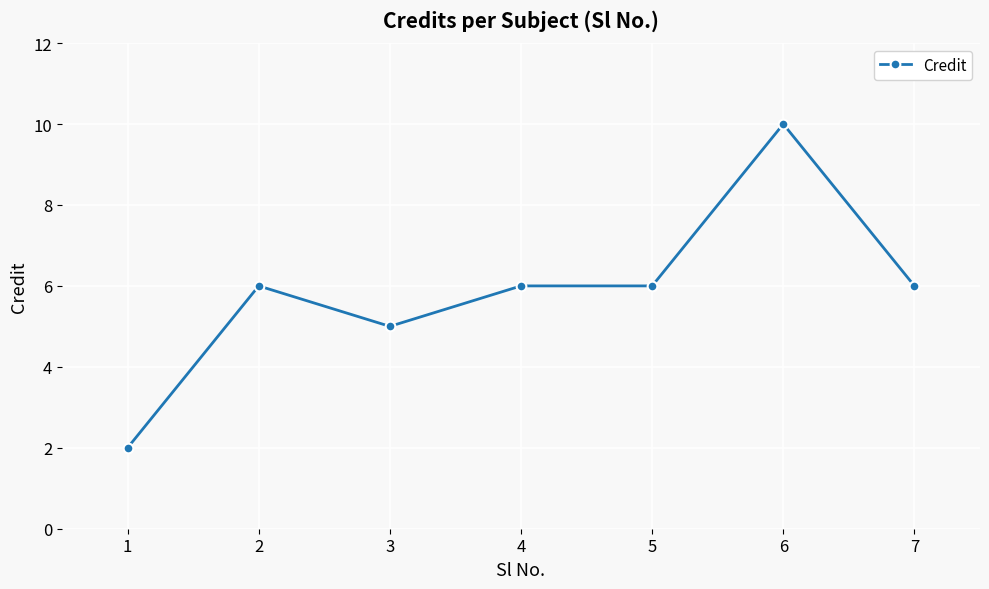

The chart shows a value of 11 at 5. True or false?

False